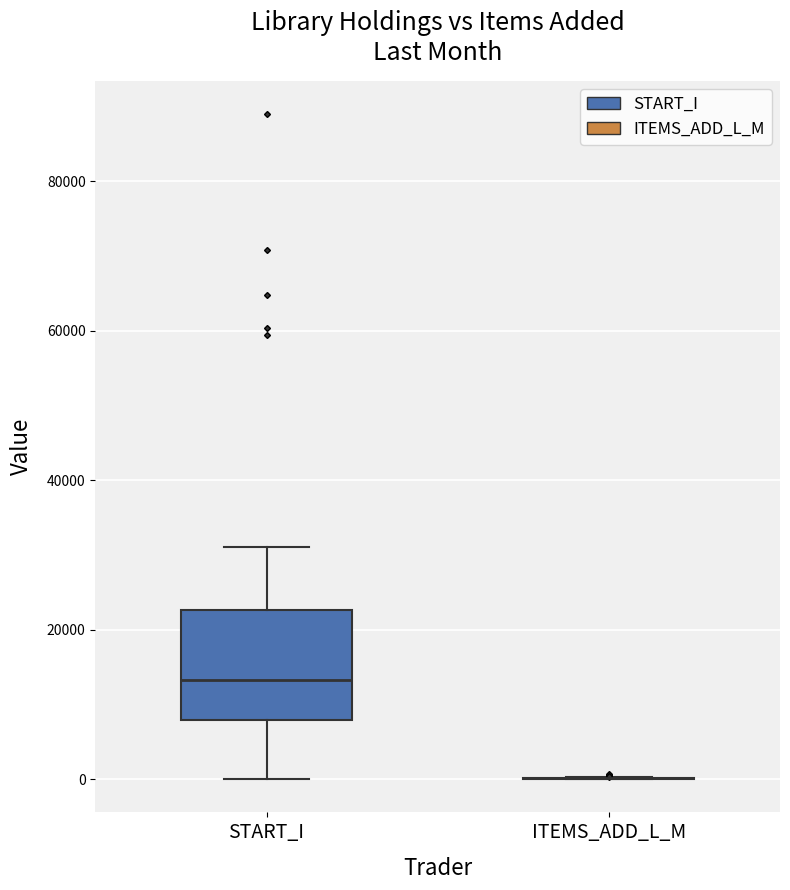

Reading left to right, read every box against the y-axis: the position of its median line, the range the box covers, and the ends of its whiskers. The values are not printed on the chart, so give them approximately, as read against the axis.

START_I: median 14000, box 8000 to 22000, whiskers 0 to 32000
ITEMS_ADD_L_M: box collapsed to a line at 0, whiskers 0 to 0